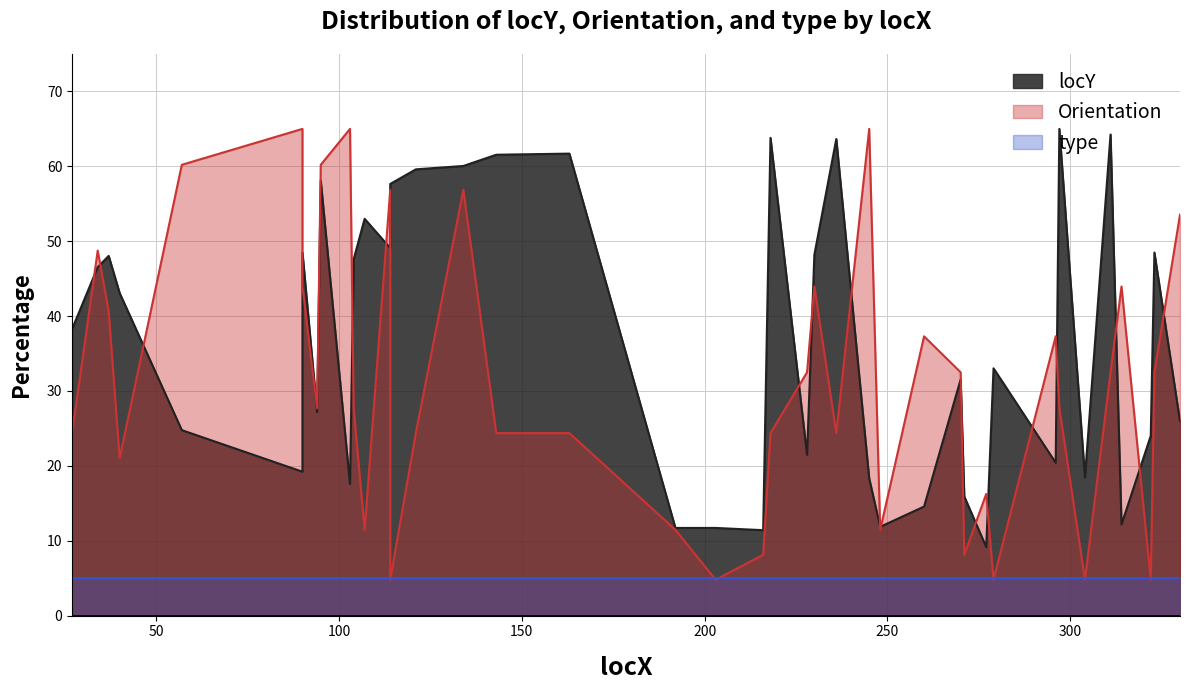

What is the value of the Orientation point at the 17th from the left?

24.4